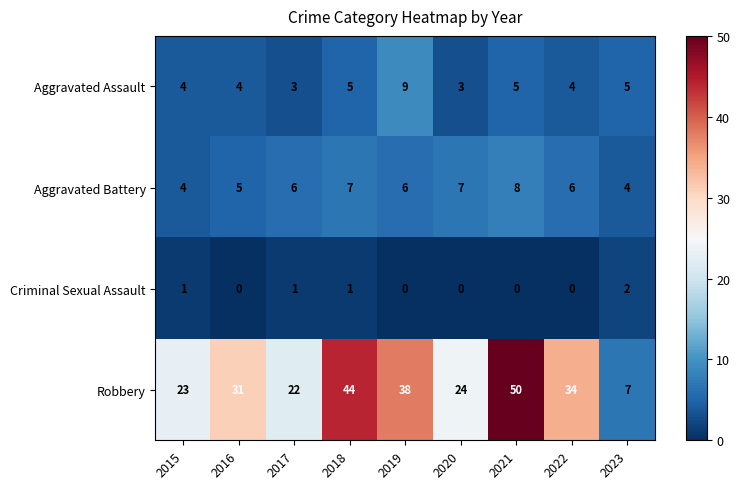

Is it true that Aggravated Assault equals 4 at 2015?

True